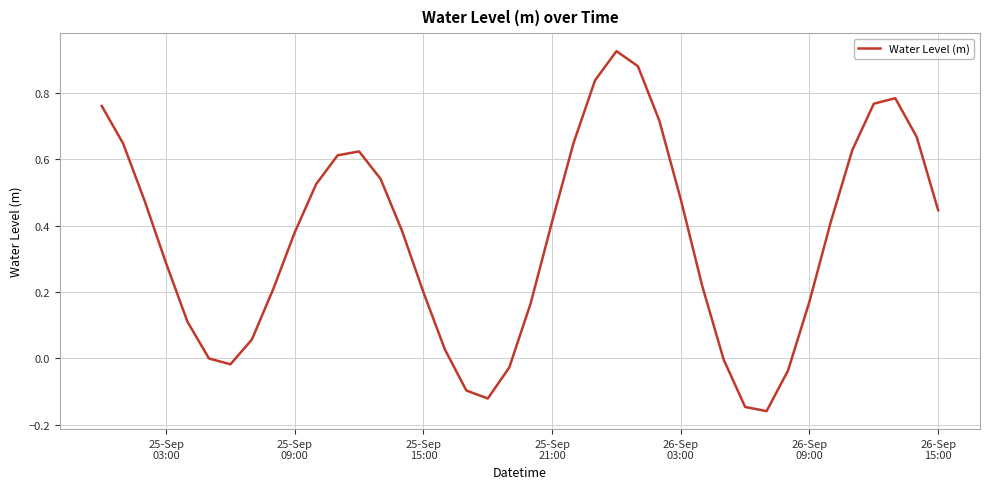

What is the difference between the maximum and minimum values?

1.1